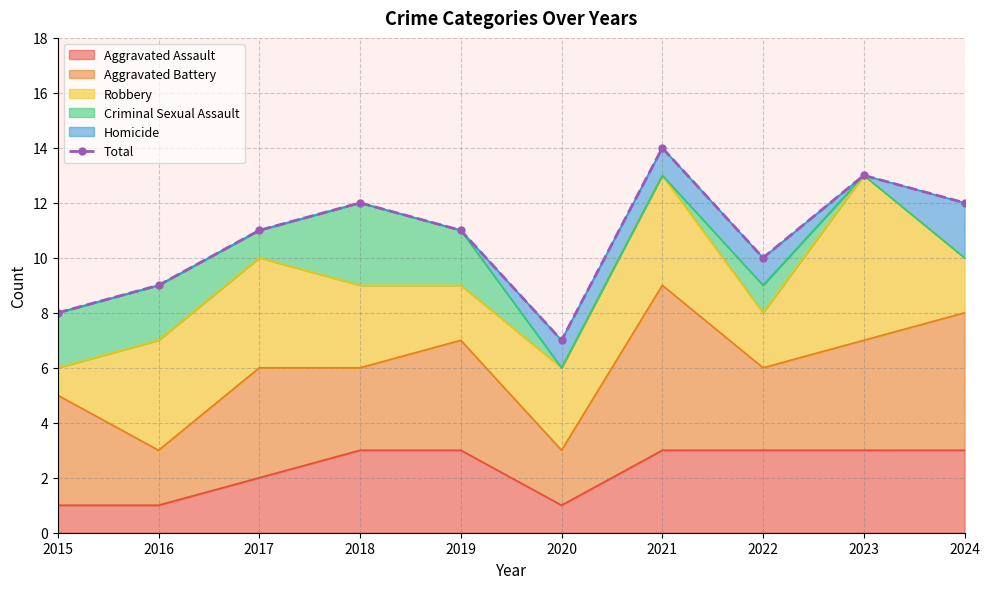

At which category does the data reach its first local peak?

2018